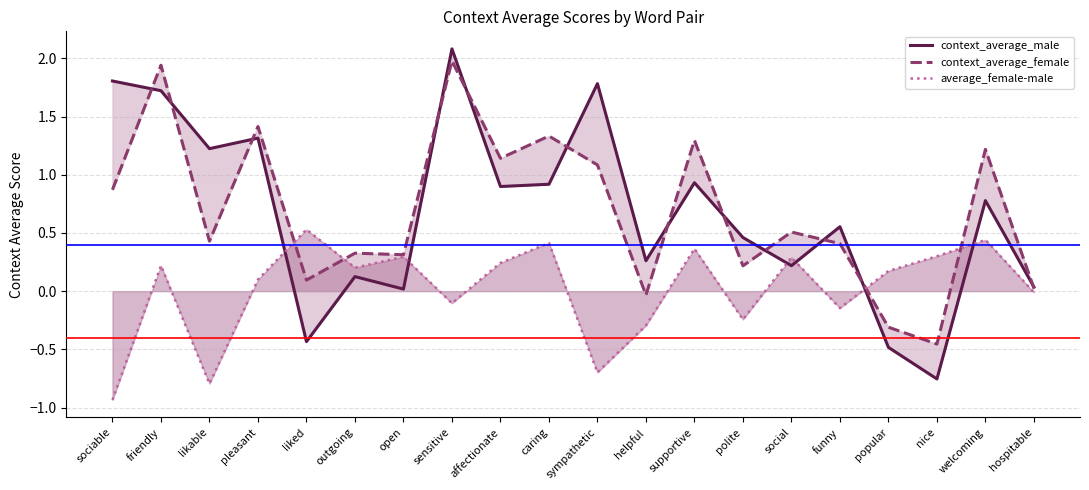

True or false: context_average_female and average_female-male cross at least once.

True